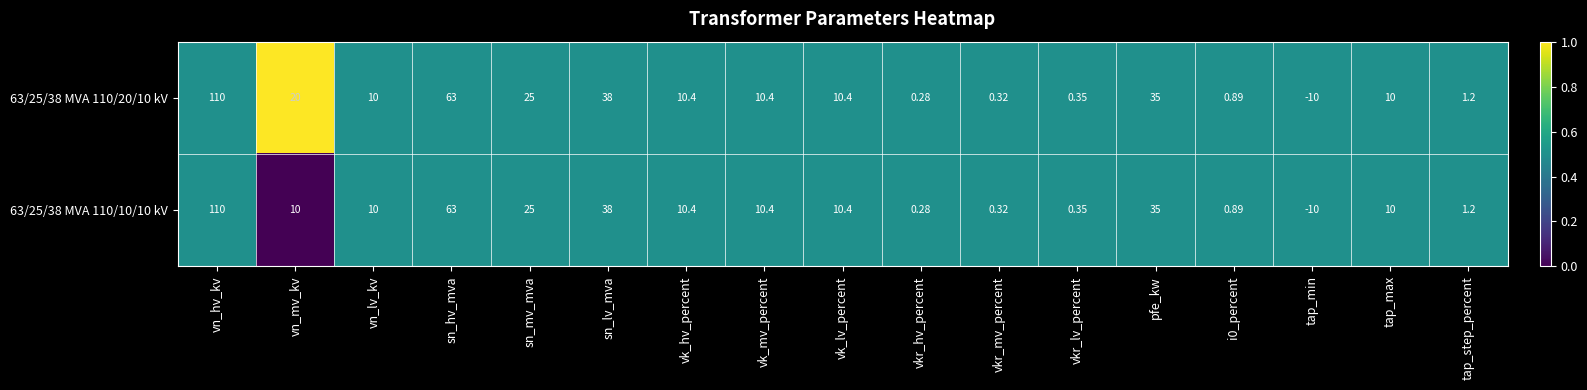

List the series in order of their overall mean, highest first.

63/25/38 MVA 110/20/10 kV, 63/25/38 MVA 110/10/10 kV